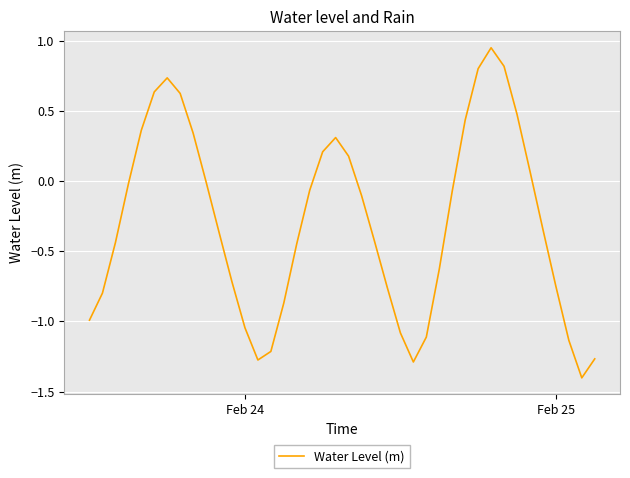

How many lines are shown in the chart?

1